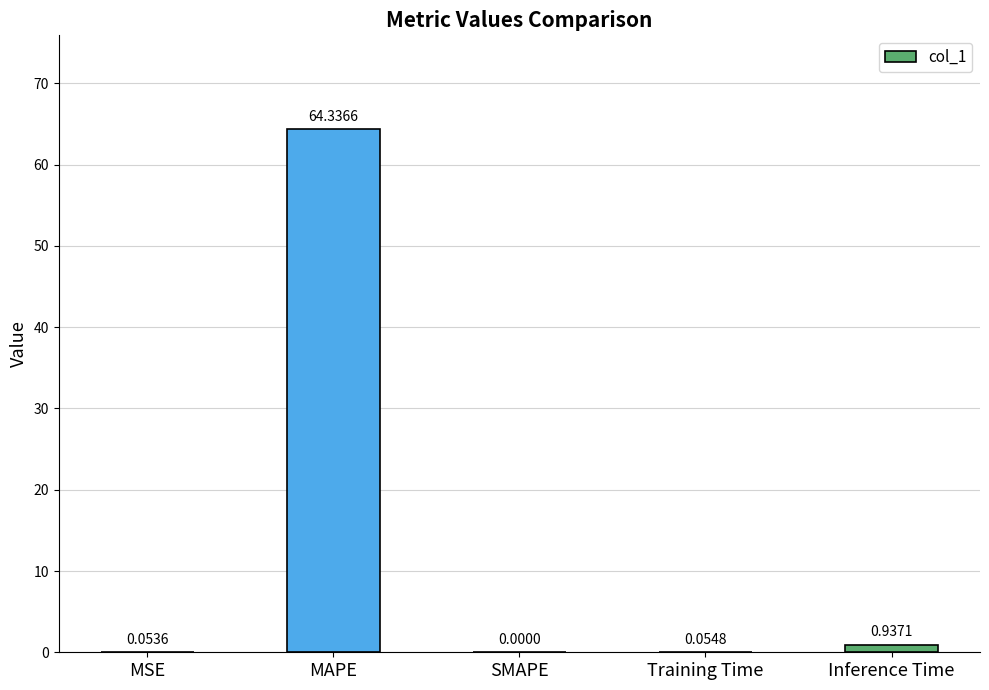

Between SMAPE and Training Time, which is larger?

Training Time